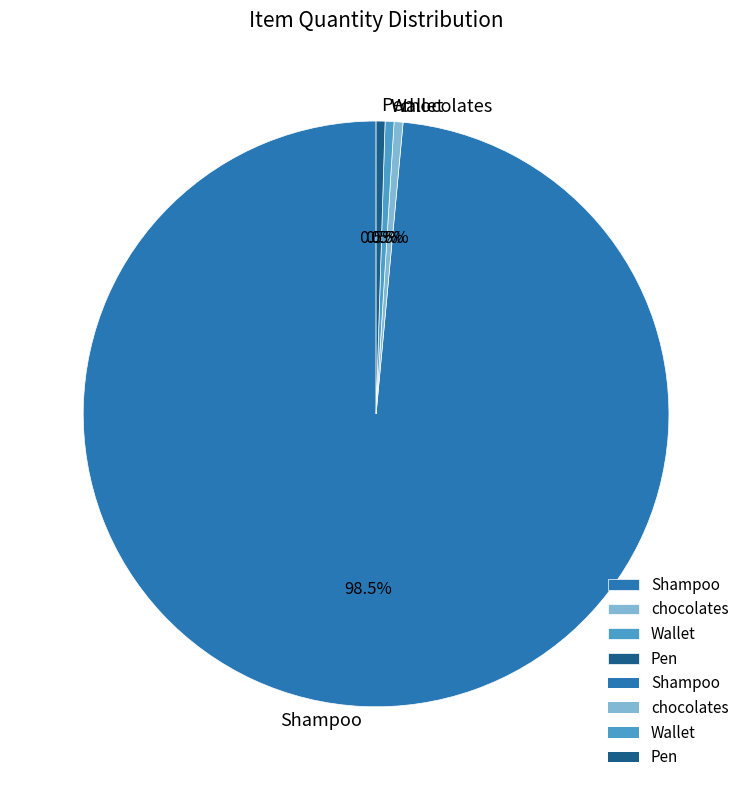

How many slices are in this pie chart?

4